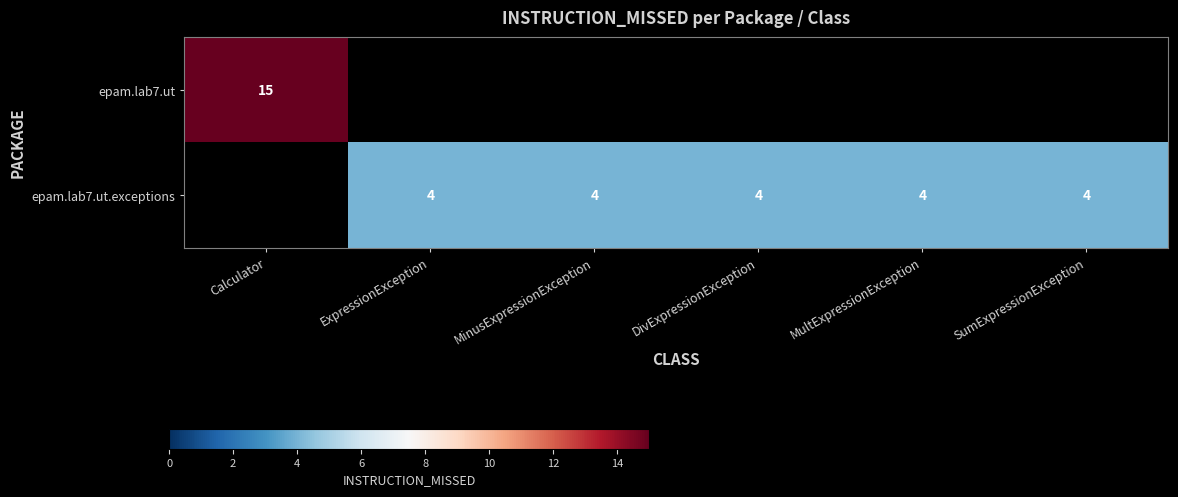

How many categories are shown in the chart?

6